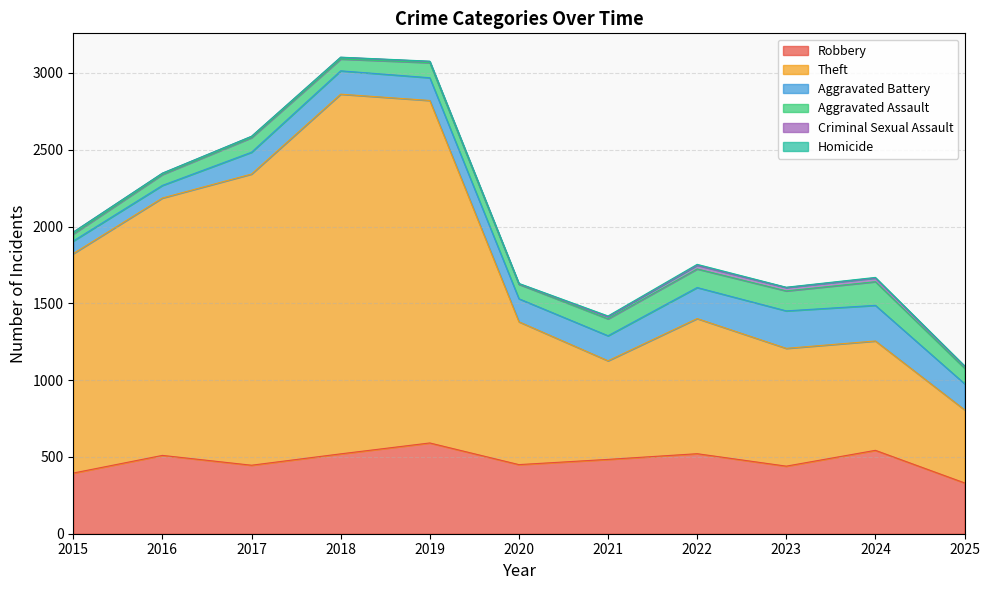

What is the value of the Aggravated Battery point at the 9th from the left?

244